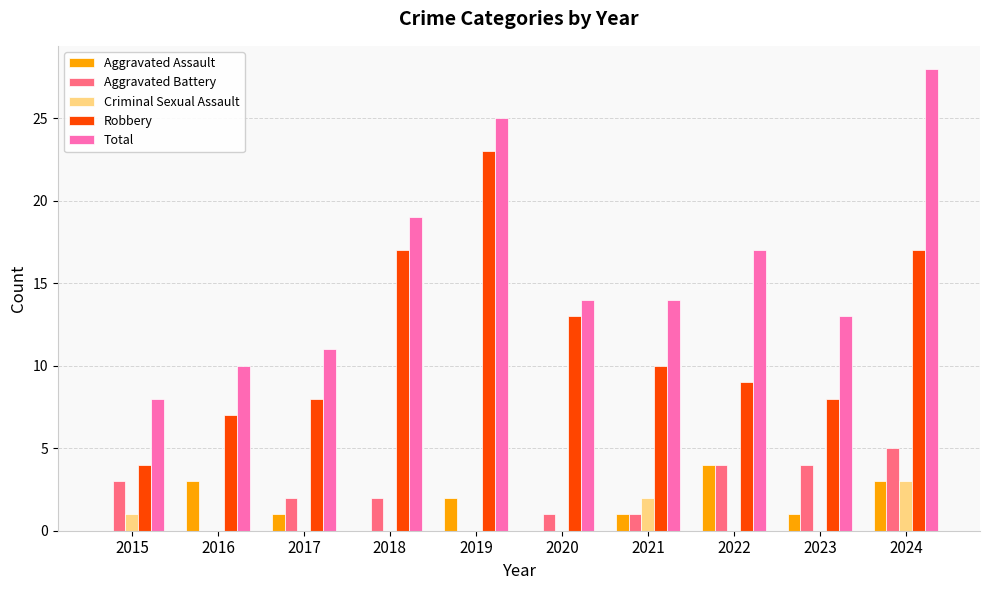

Between 2017 and 2019, which series saw the biggest shift?

Robbery